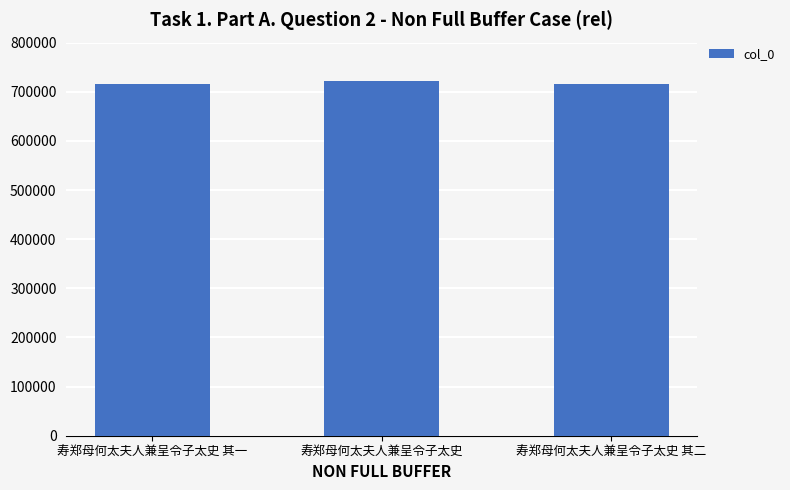

What is the minimum value shown in the chart?

716041